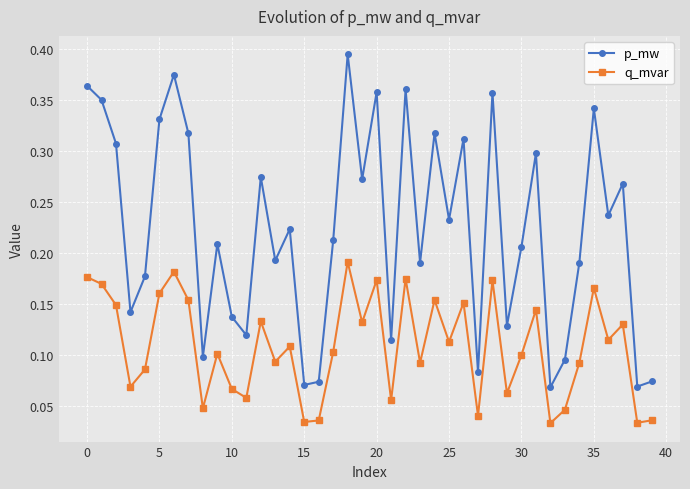

True or false: p_mw has more than 1 interior local peaks.

True